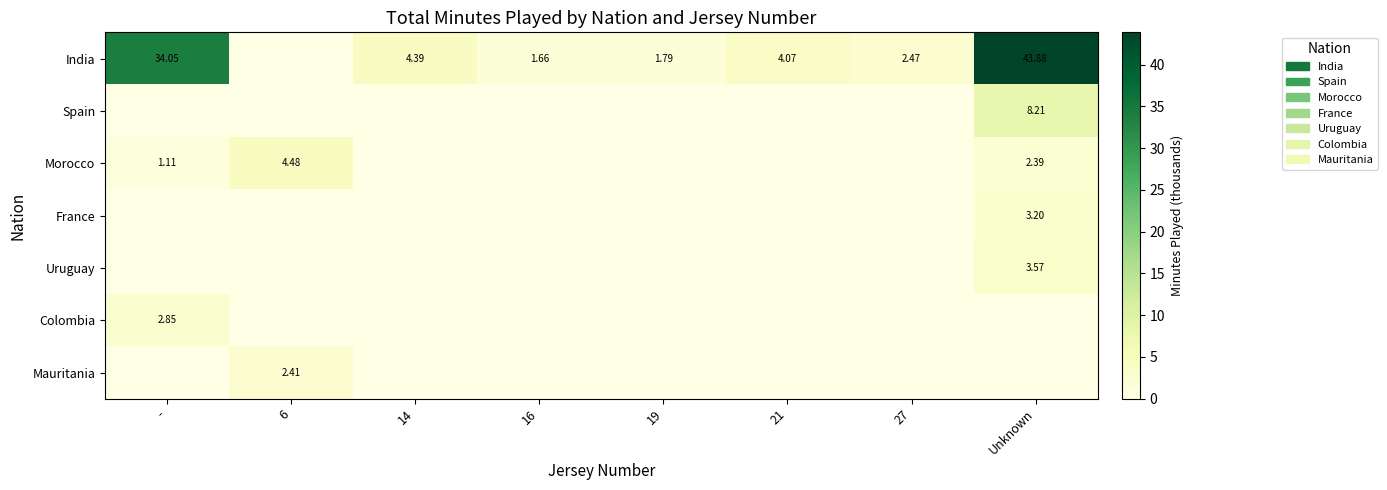

Which has a higher value, 6 or 27?

27